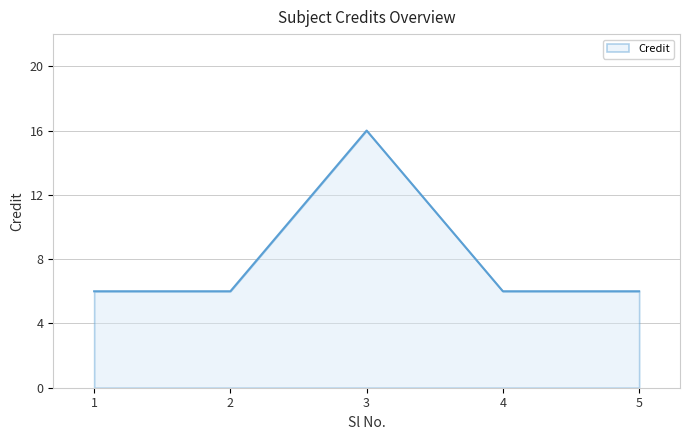

What is the change in value from 3 to 4?

-10